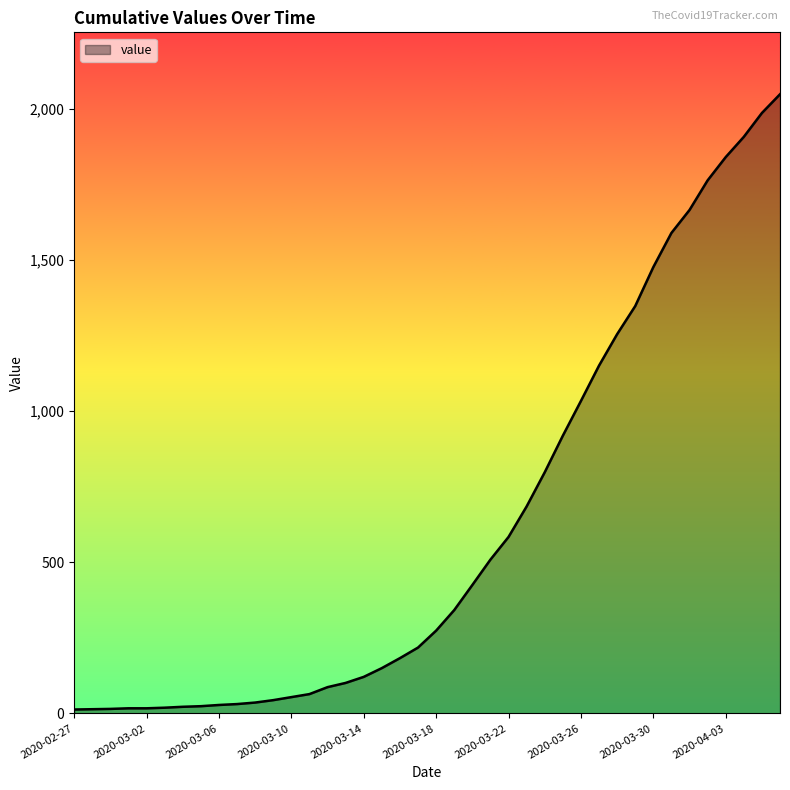

What is the difference between the maximum and minimum values?

2036